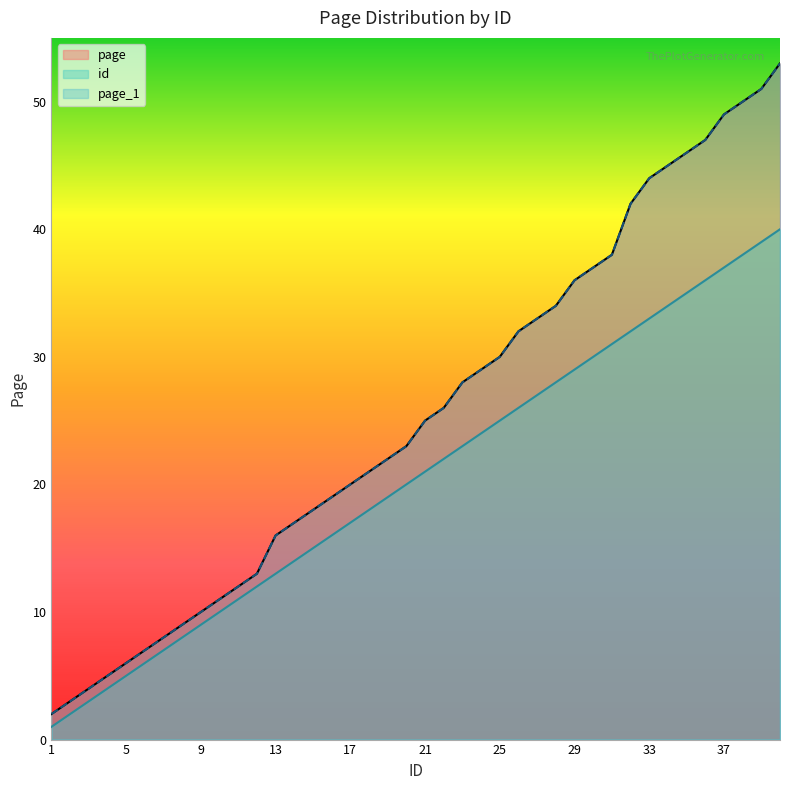

What is the approximate value of page_1 at 23, to the nearest 5?

30